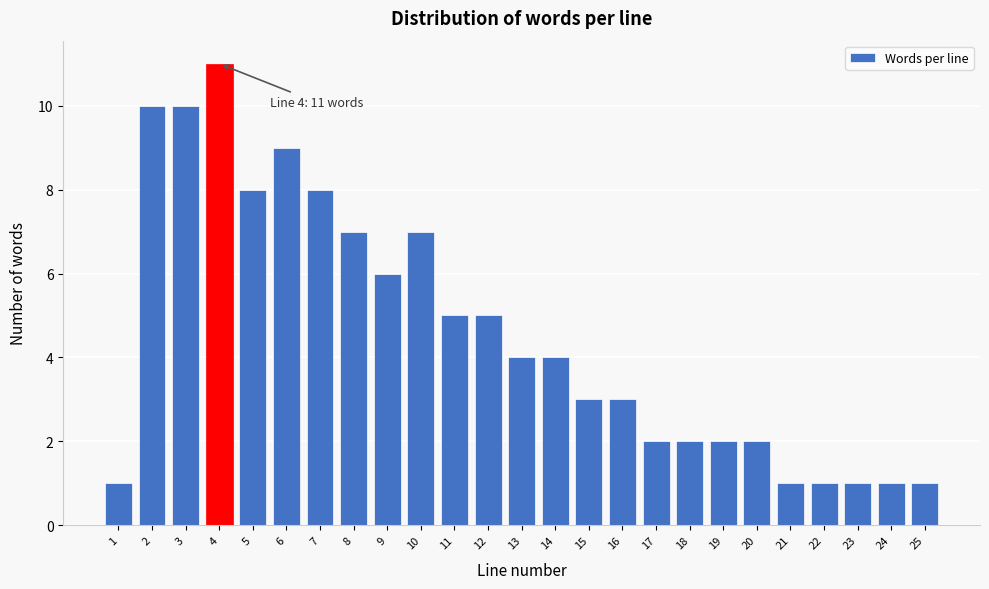

Reading left to right, extract all data points from this chart.

1=1	2=10	3=10	4=11	5=8	6=9	7=8	8=7	9=6	10=7	11=5	12=5	13=4	14=4	15=3	16=3	17=2	18=2	19=2	20=2	21=1	22=1	23=1	24=1	25=1